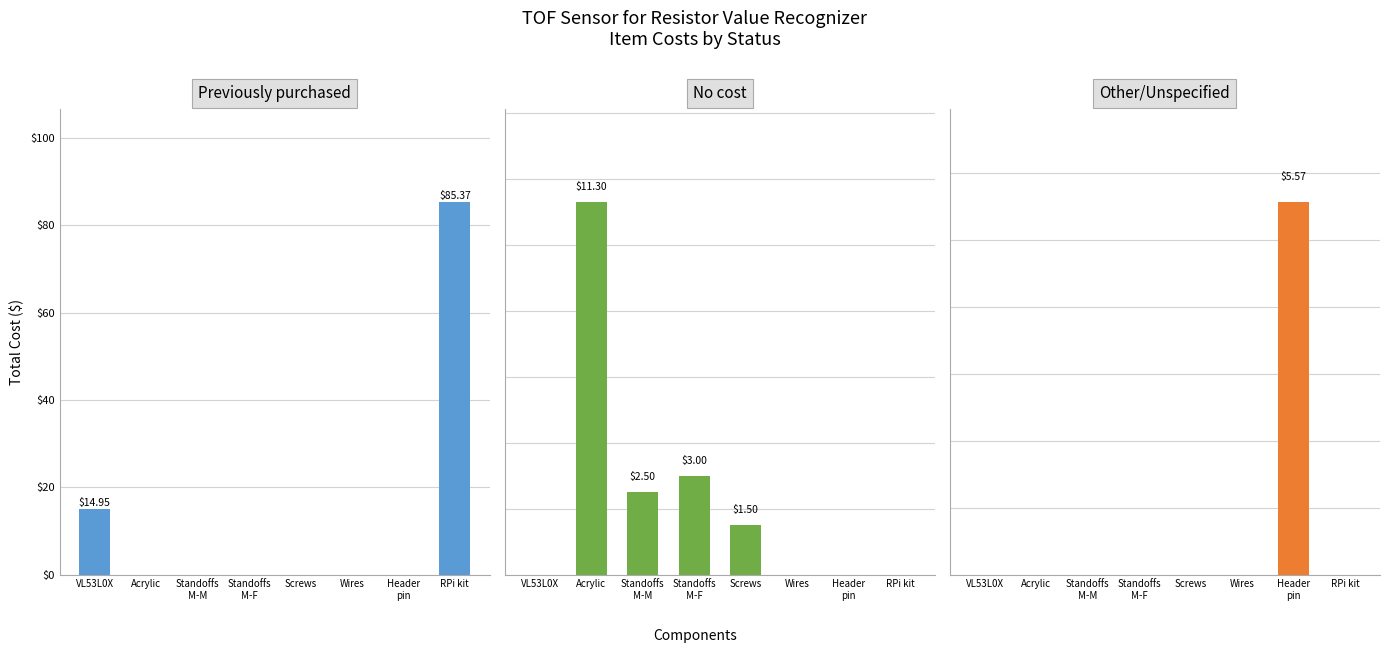

Between VL53L0X and Wires, which is larger?

VL53L0X